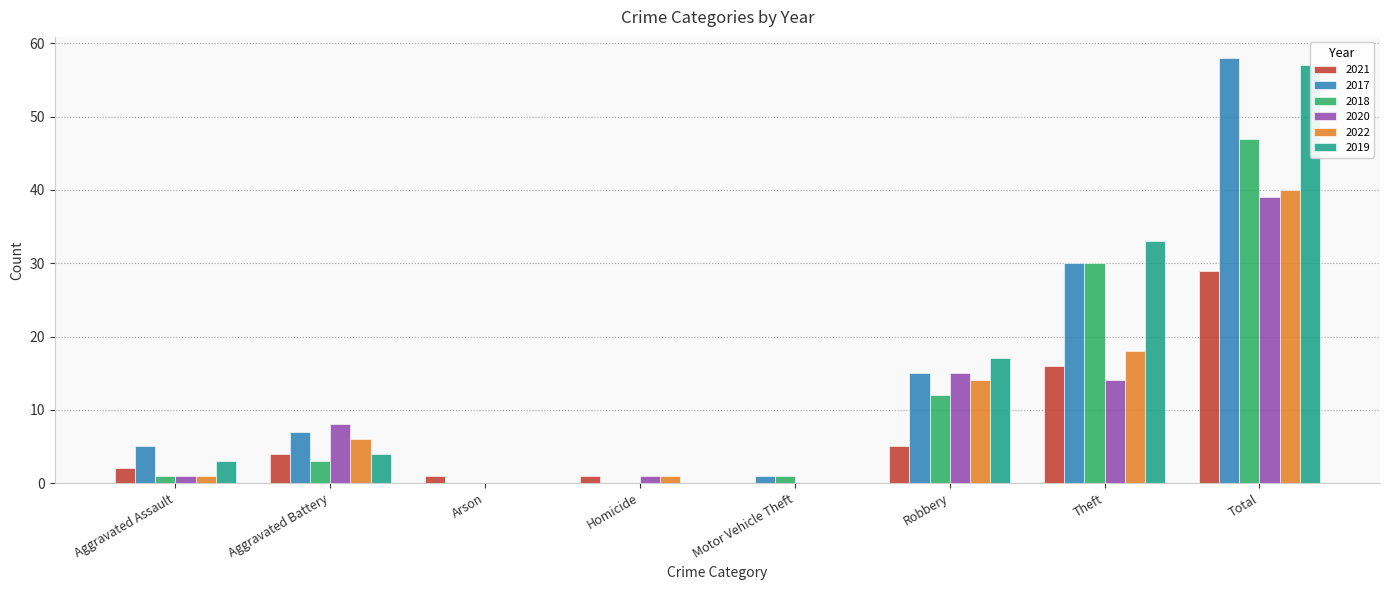

Read the 2020 value at Homicide.

1